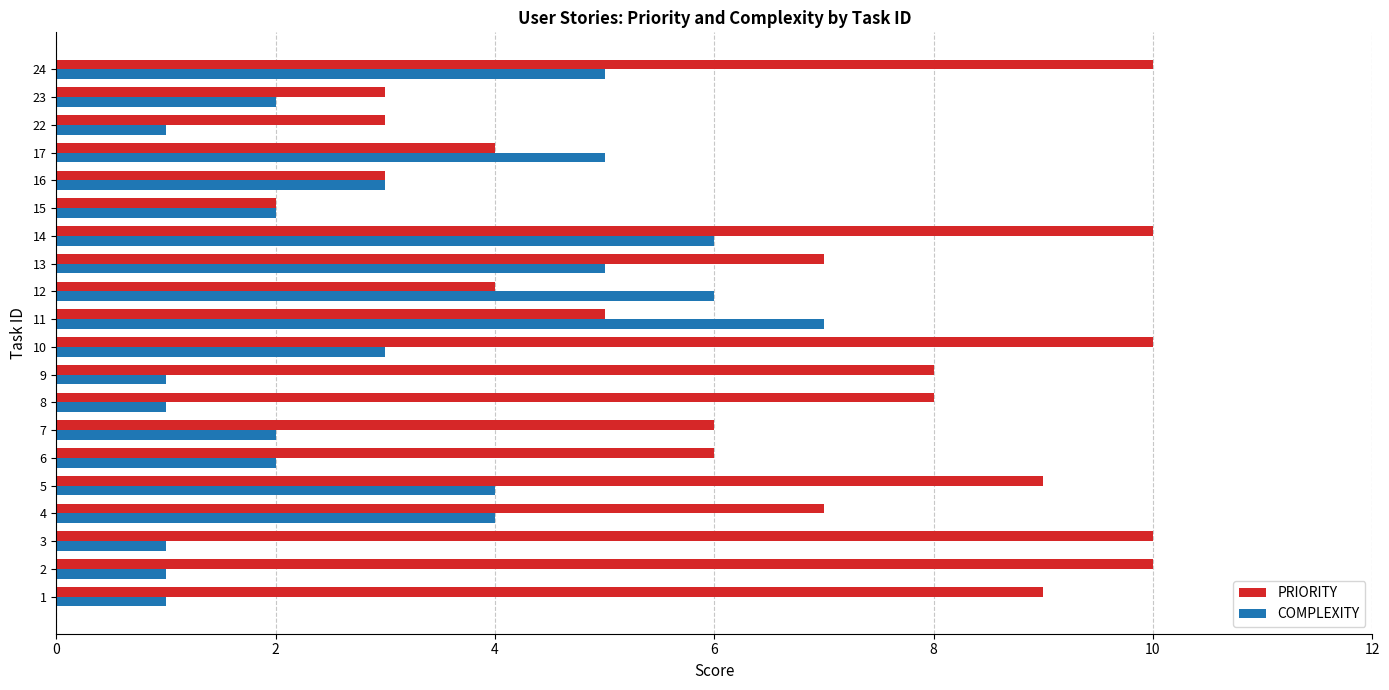

What is the maximum value for PRIORITY?

10